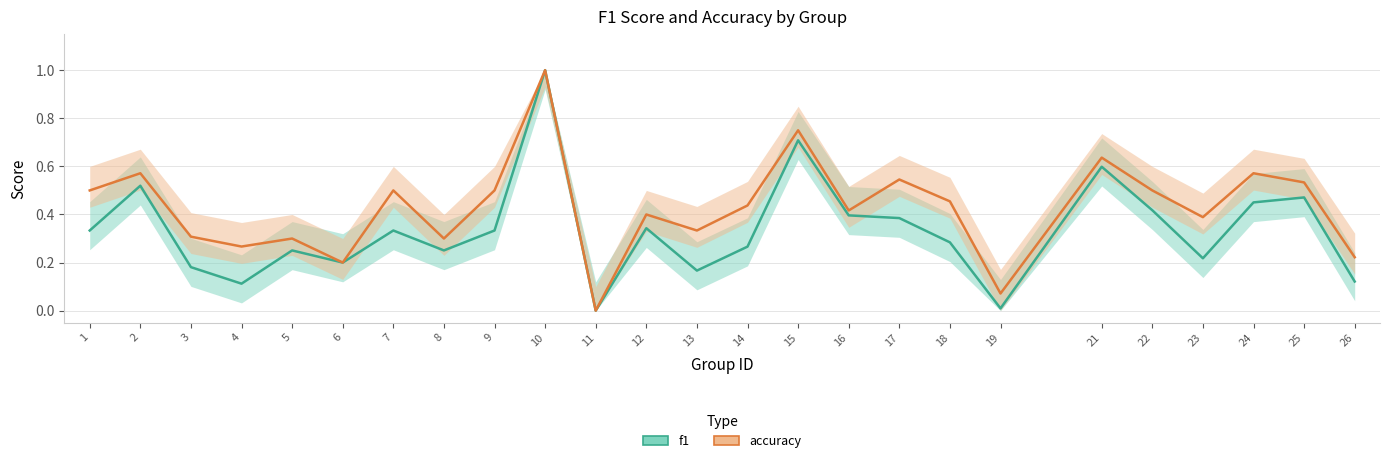

True or false: accuracy and f1 intersect in this chart.

False